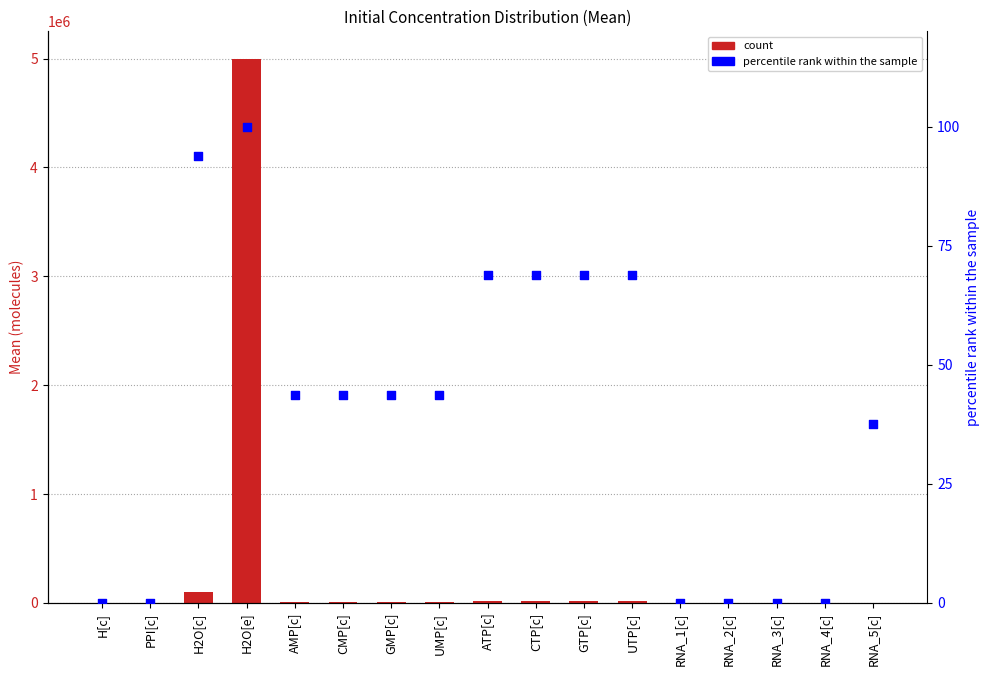

At how many categories does at least one series exceed 2062463?

1